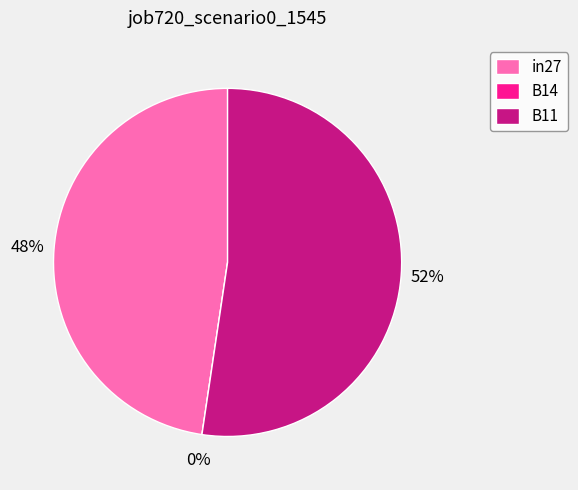

How many slices are in this pie chart?

3